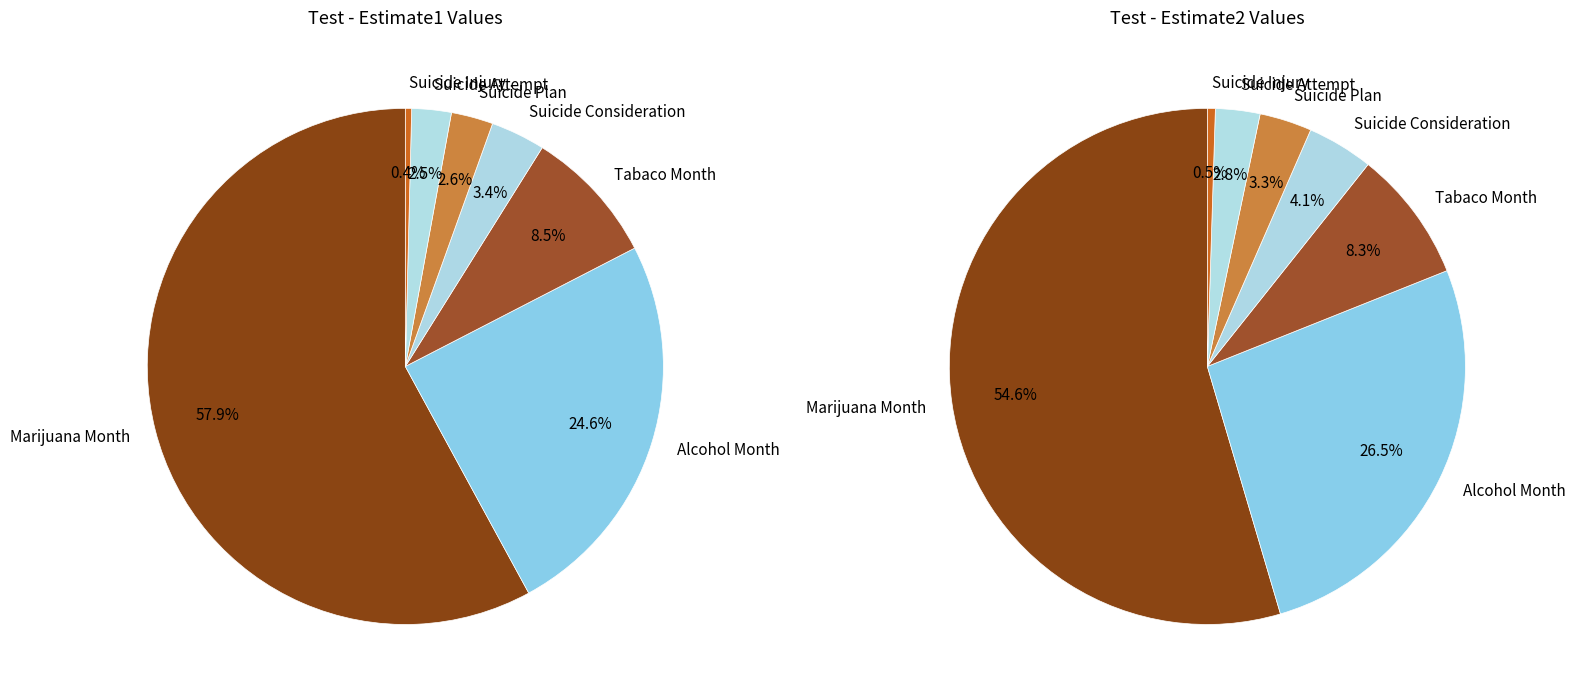

What is the majority slice?

Marijuana Month